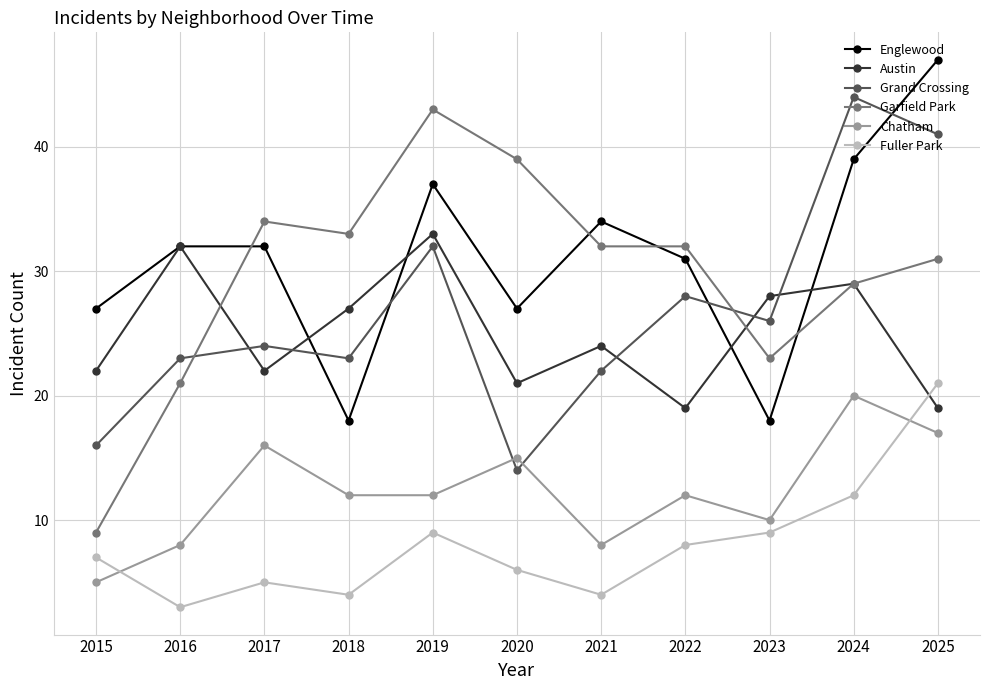

What is the total value across all series at 2025?

176